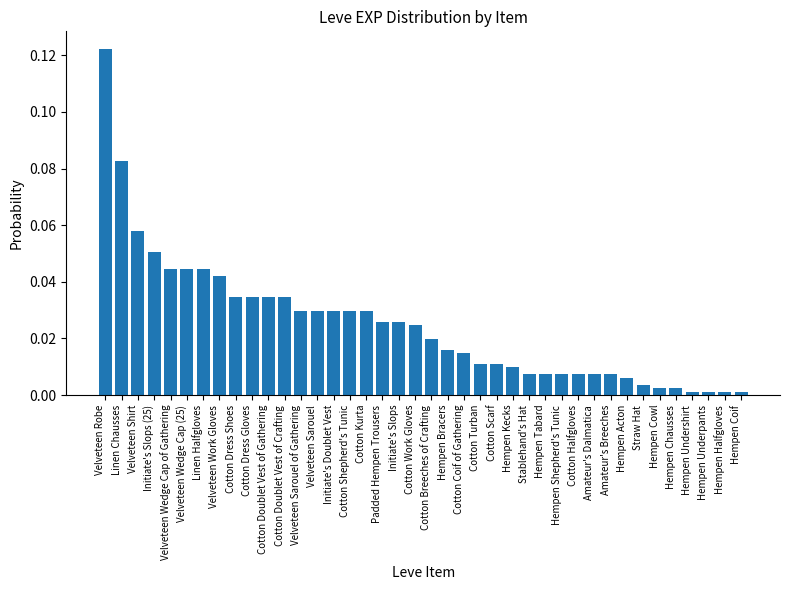

True or false: the data shows 0.0 at Cotton Doublet Vest of Gathering.

True